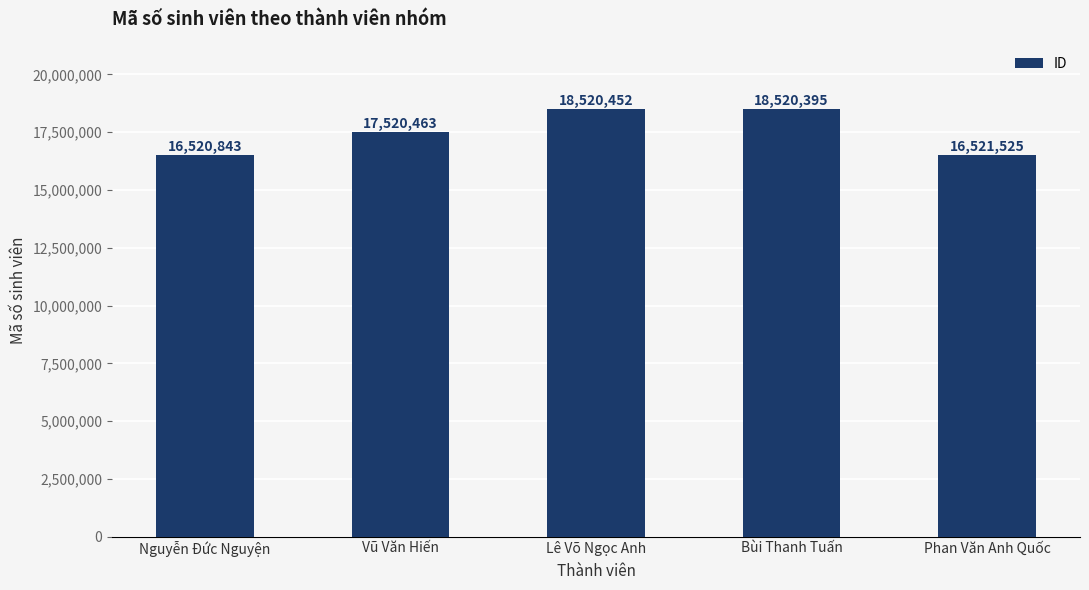

What is the sum of all values?

87603678